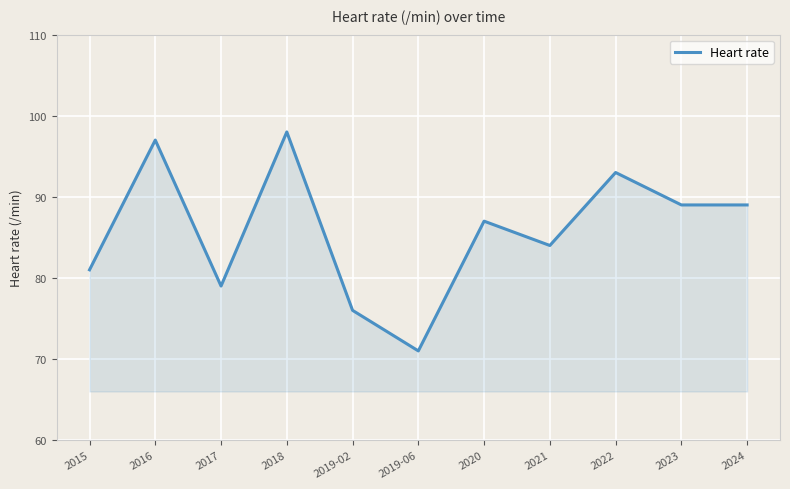

Reading left to right, list all the values displayed in this chart.

2015=81	2016=97	2017=79	2018=98	2019-02=76	2019-06=71	2020=87	2021=84	2022=93	2023=89	2024=89